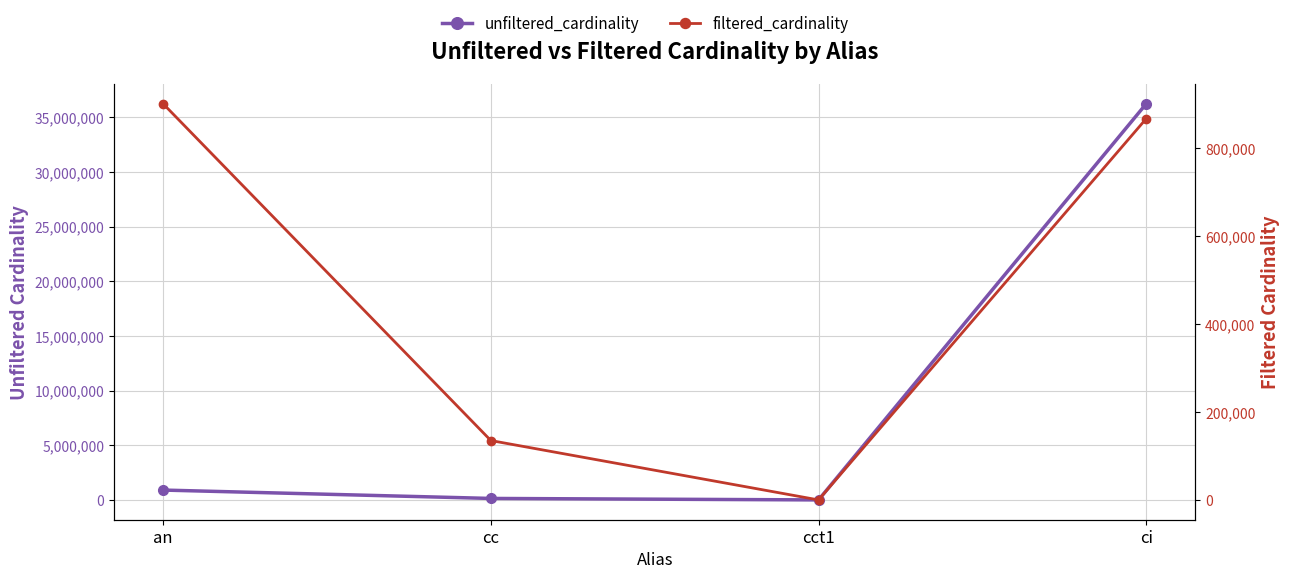

At which category is the sum across all series the highest?

ci